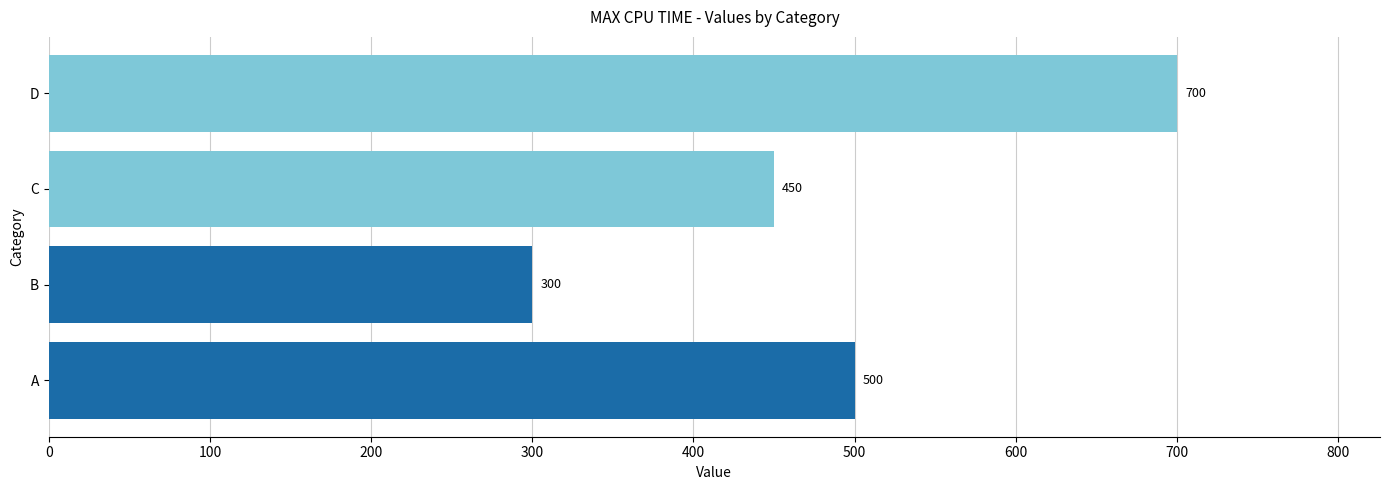

List the labels in order of value, smallest first.

B, C, A, D